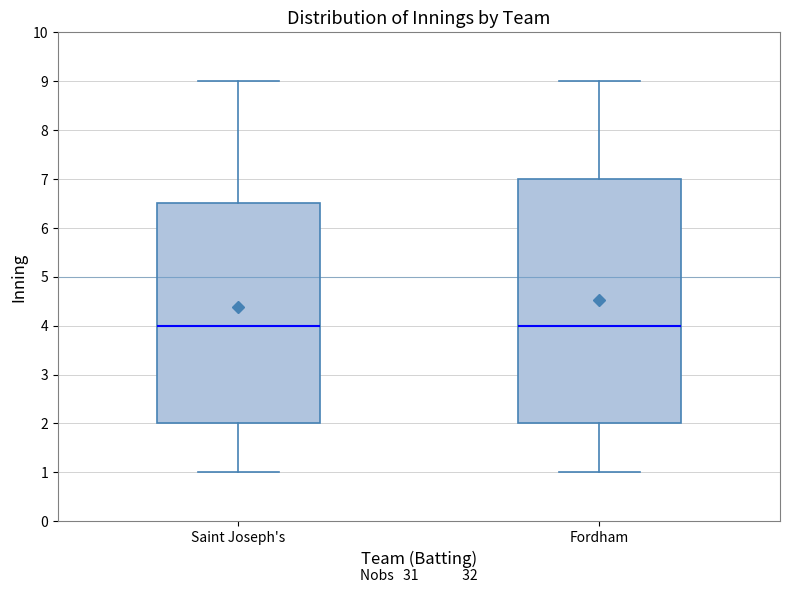

Where does the lower whisker of the box for Saint Joseph's end on the y-axis? The values are not printed on the chart, so give them approximately, as read against the axis.

1.0